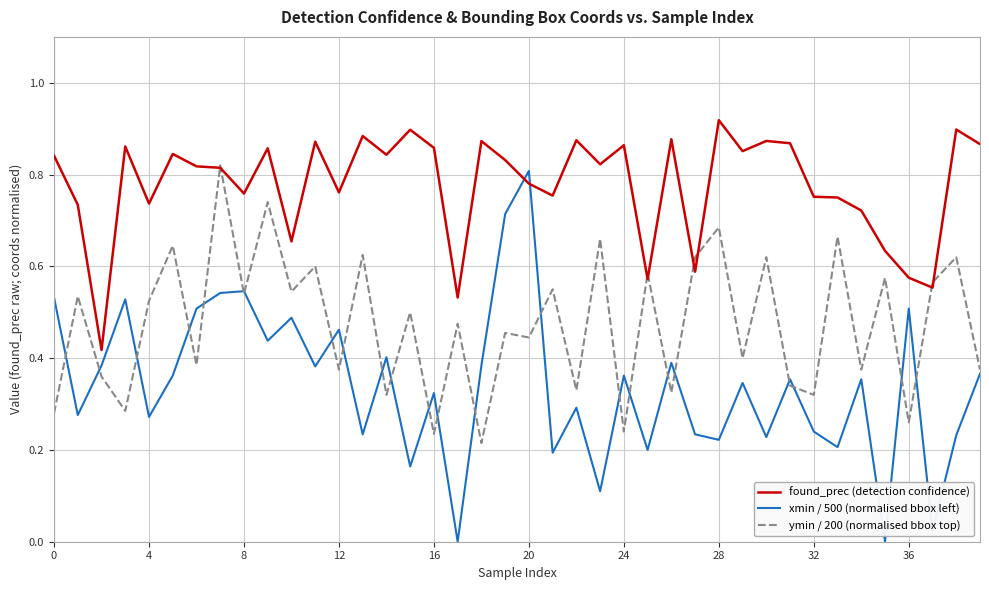

Which series has the widest spread of values?

xmin / 500 (normalised bbox left)